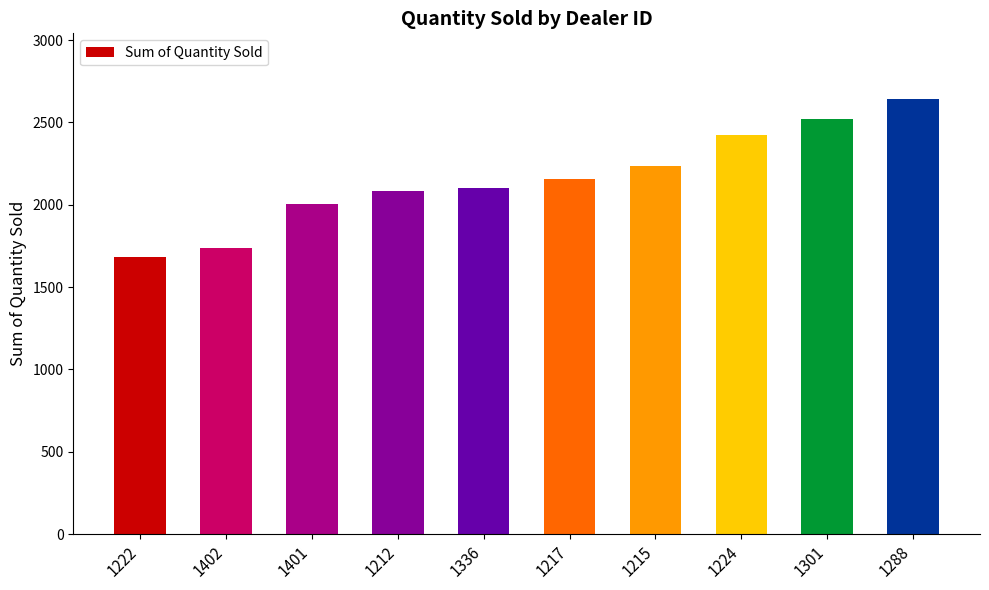

What is the sum of the values at 1402 and 1217?

3896